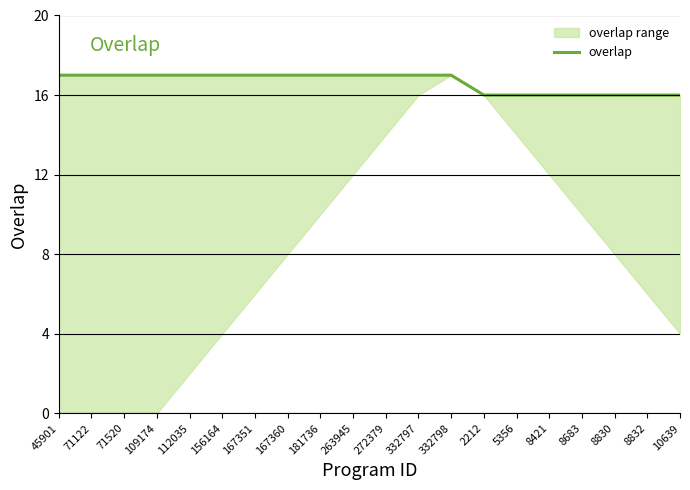

What is the difference between the second highest and minimum values?

1